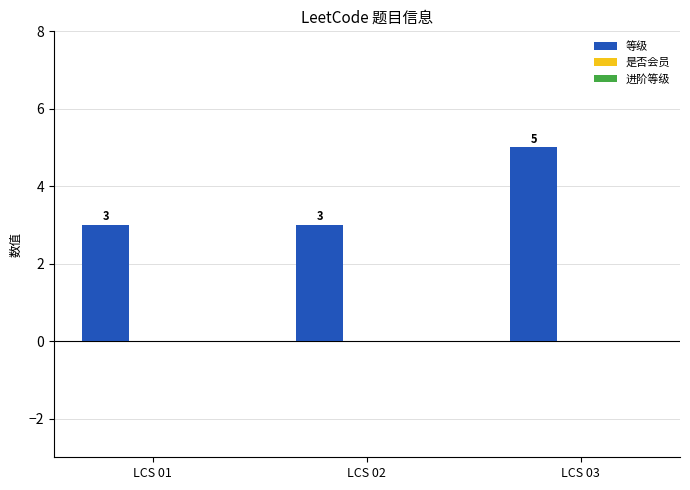

What is the value of the 3rd bar from the left?

5